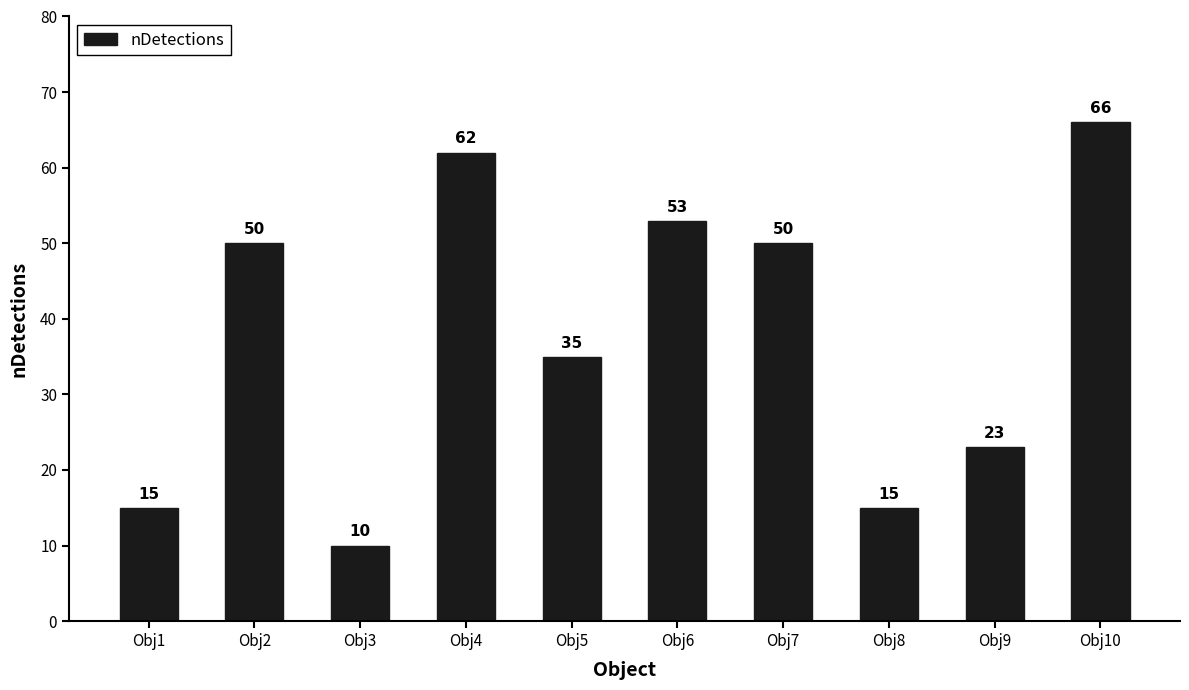

Count the number of data series in this chart.

1